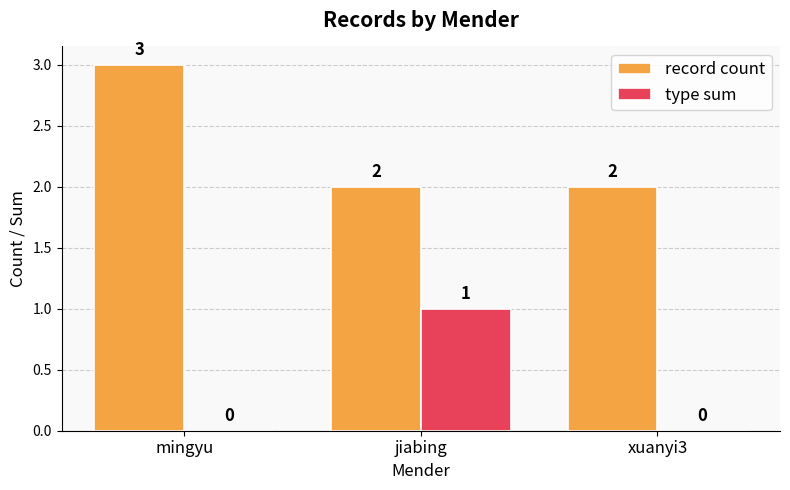

How many distinct data groups are displayed?

2